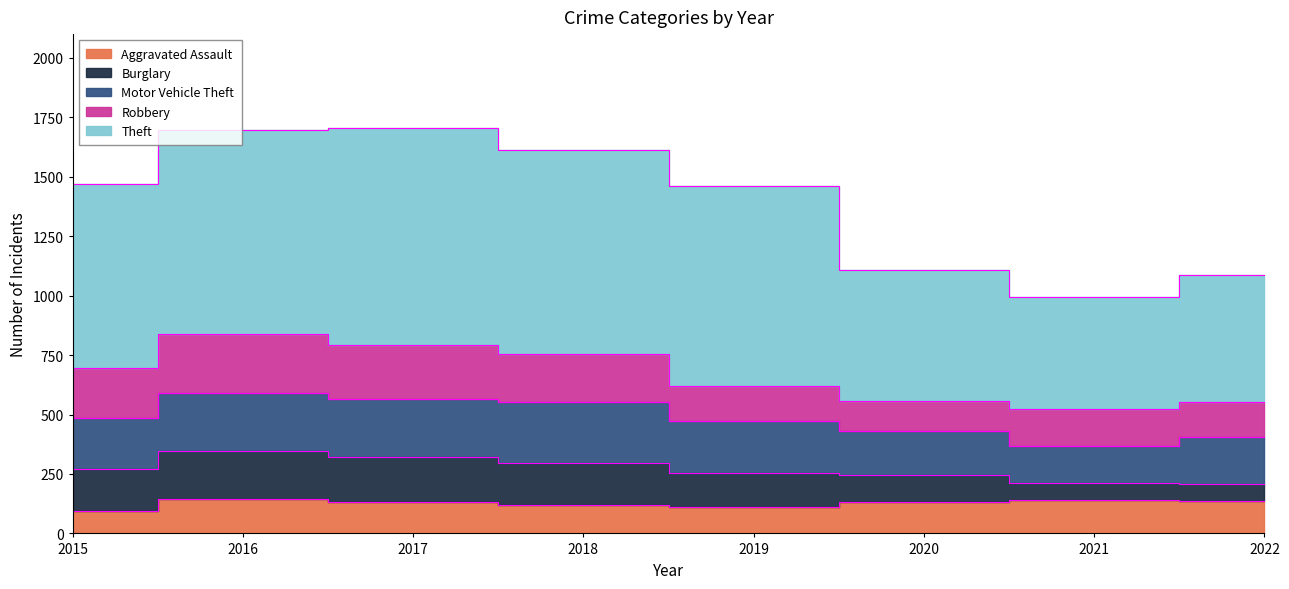

How many intersections are there between Robbery and Motor Vehicle Theft?

1